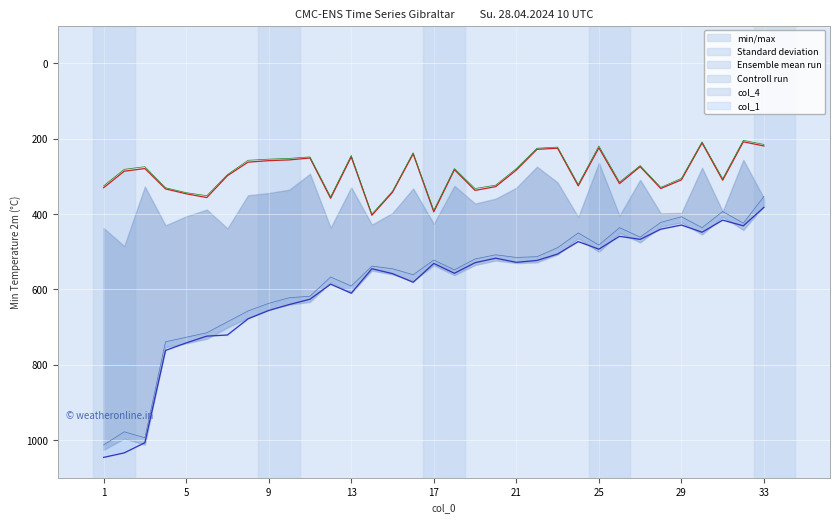

What is the minimum value for Controll run?

208